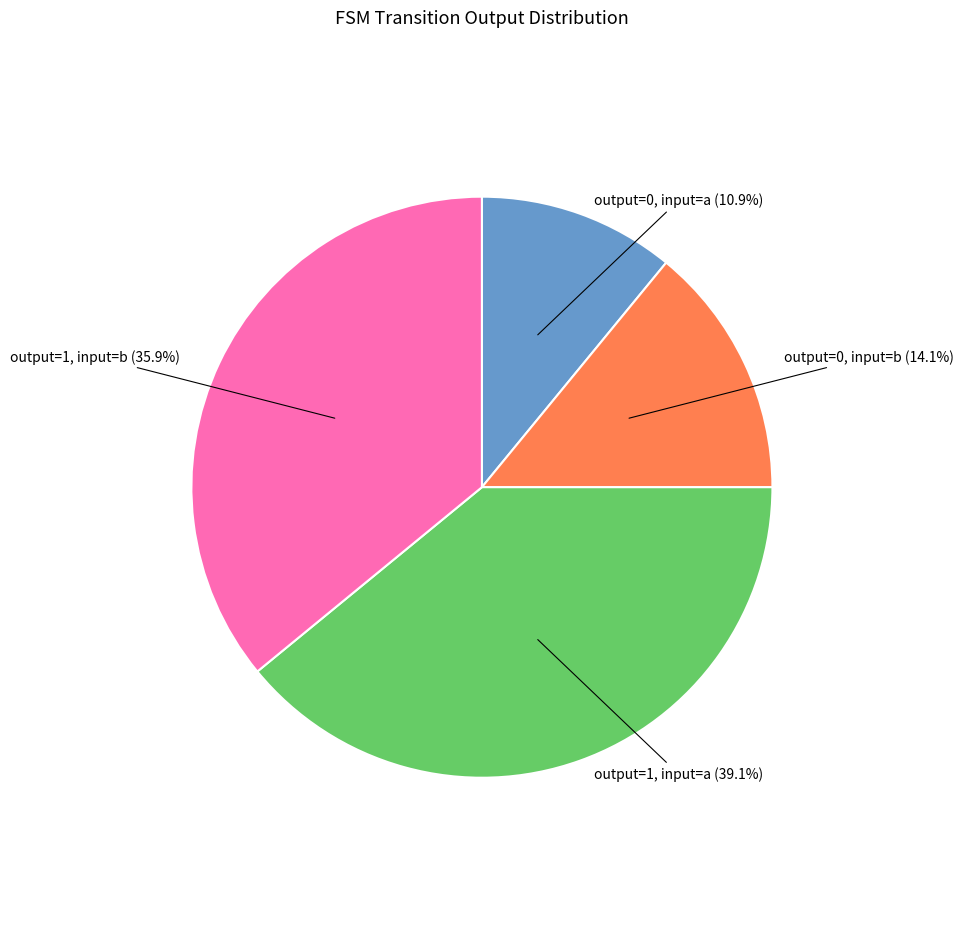

Rank the categories by value from highest to lowest.

output=1, input=a, output=1, input=b, output=0, input=b, output=0, input=a